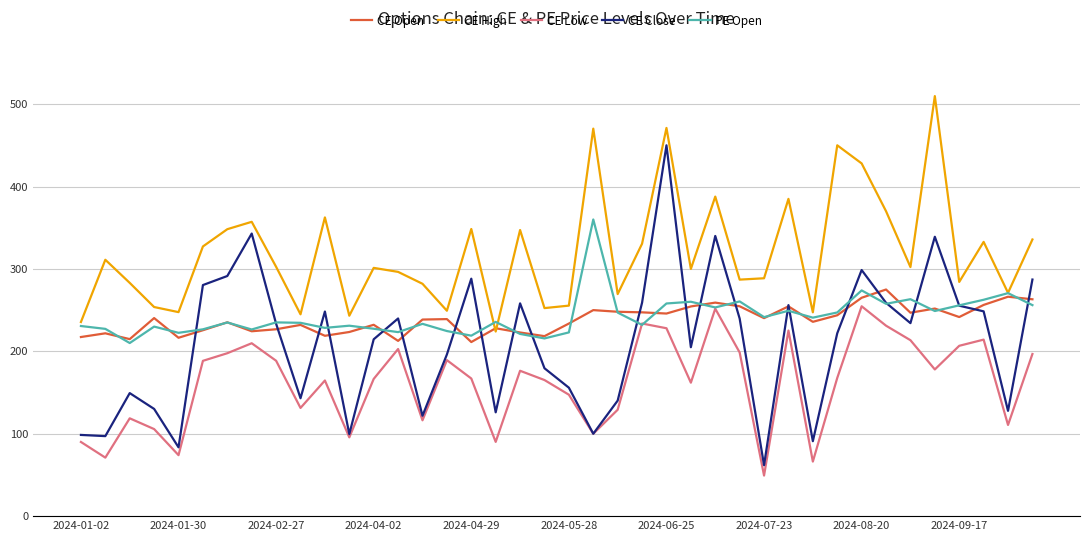

True or false: CE Low and CE Open intersect in this chart.

False